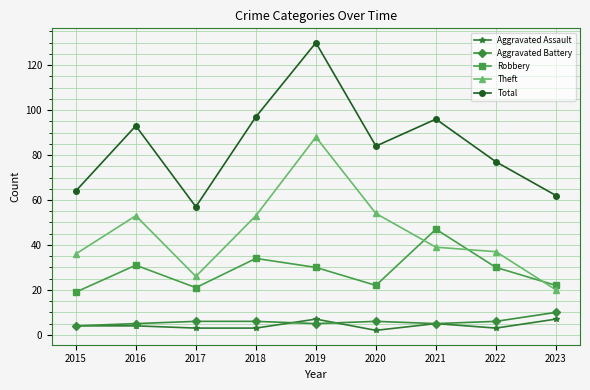

What are all the series names shown in the legend?

Aggravated Assault, Aggravated Battery, Robbery, Theft, Total